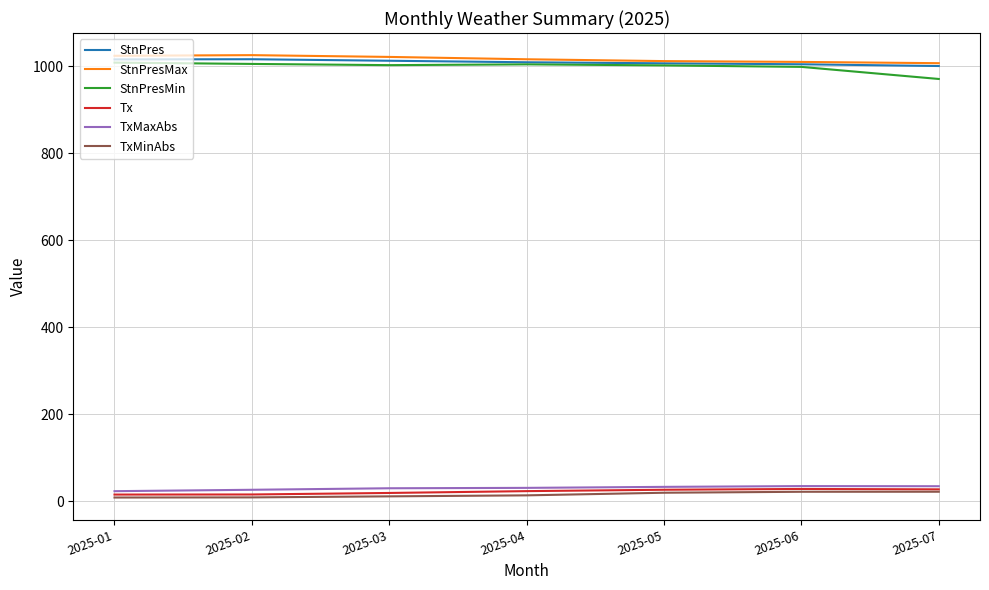

True or false: StnPresMin and StnPresMax cross at least once.

False